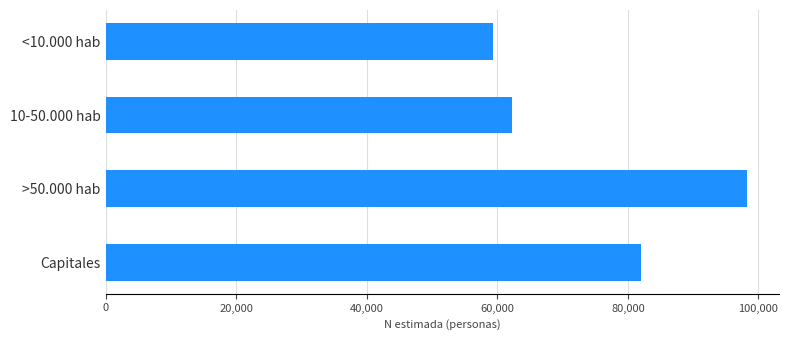

What is the difference between the maximum and minimum values?

38843